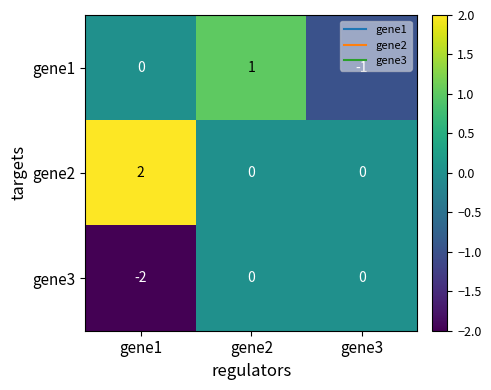

Rank the series by their average value, from lowest to highest.

gene3, gene1, gene2